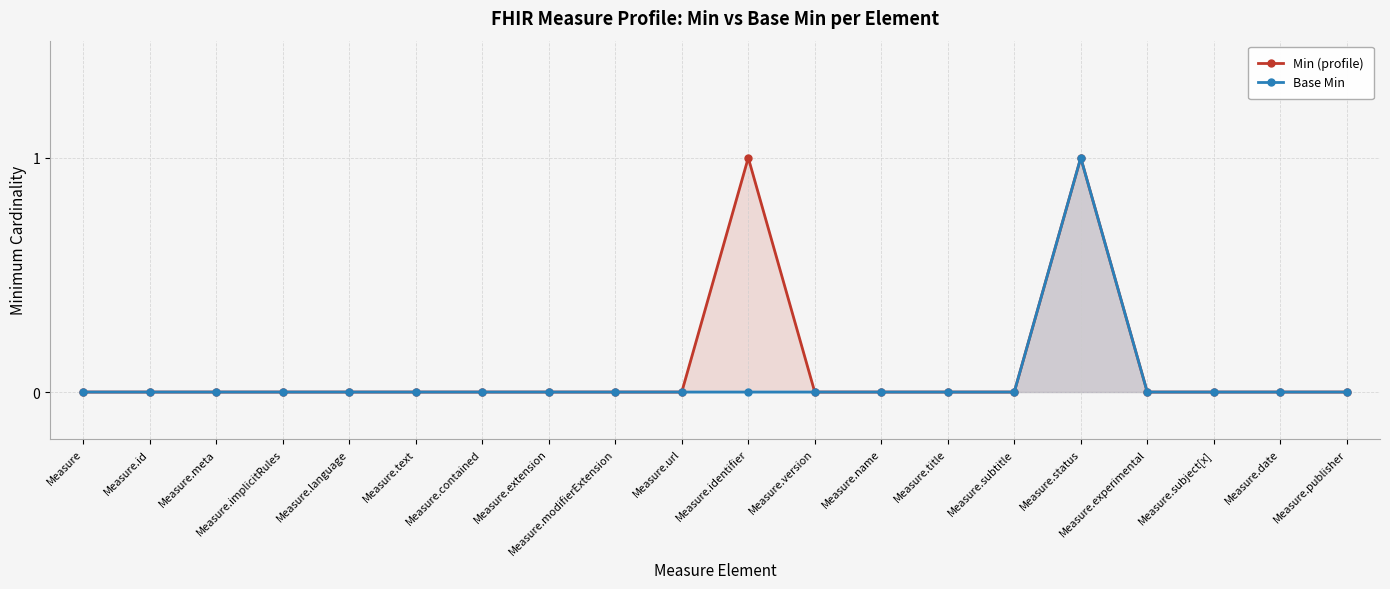

At which category does Base Min reach its first local peak?

Measure.status